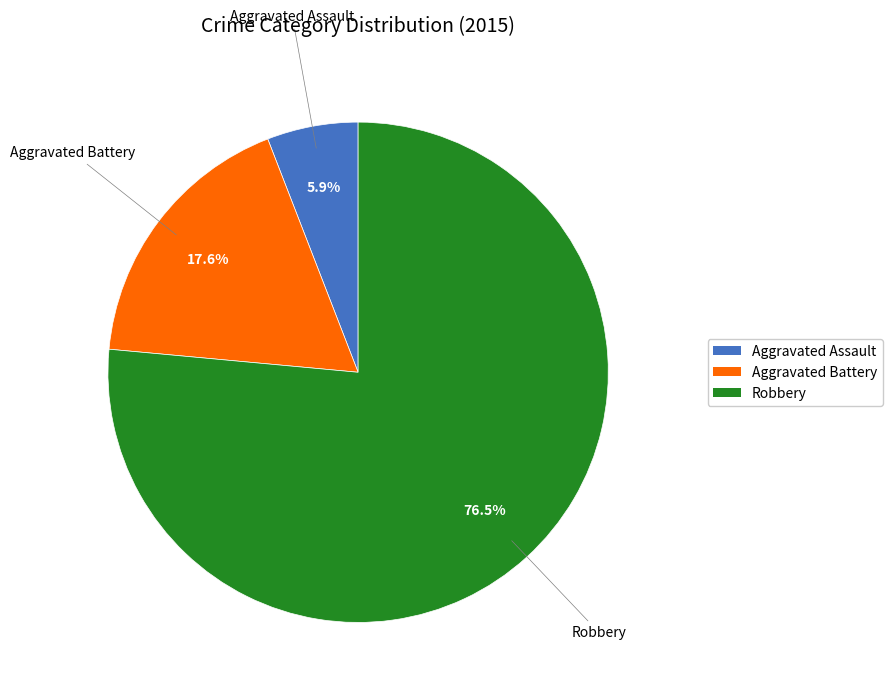

Which category has the biggest portion of the pie?

Robbery